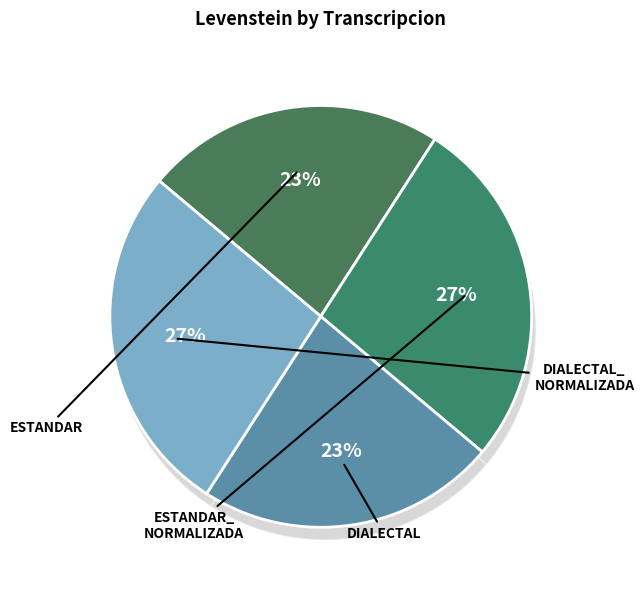

What percentage is the Dialectal_normalizada slice, to the nearest percent?

27%